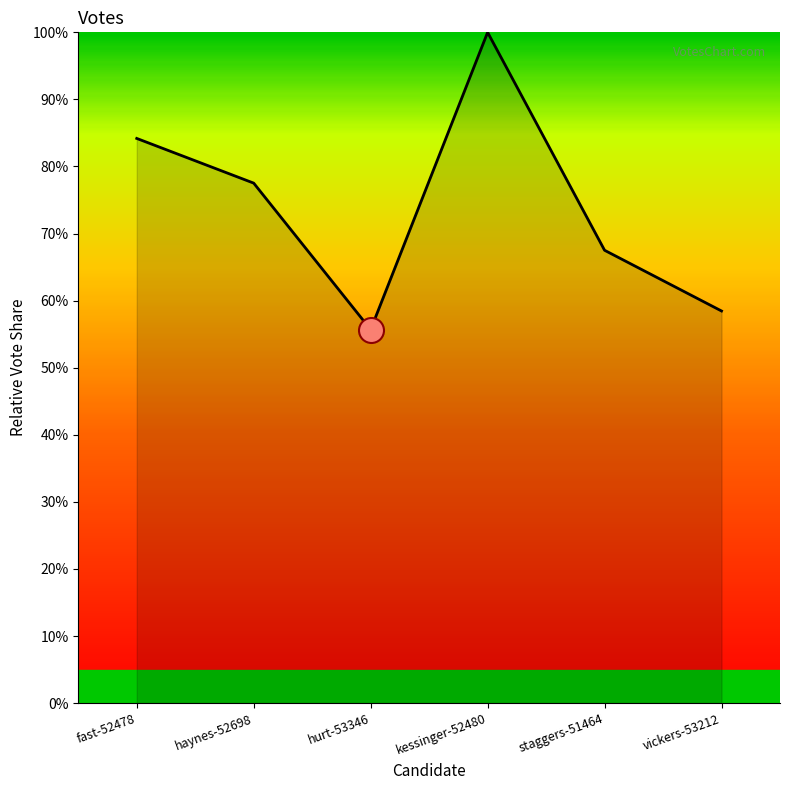

Which category has the lowest value across all series?

hurt-53346